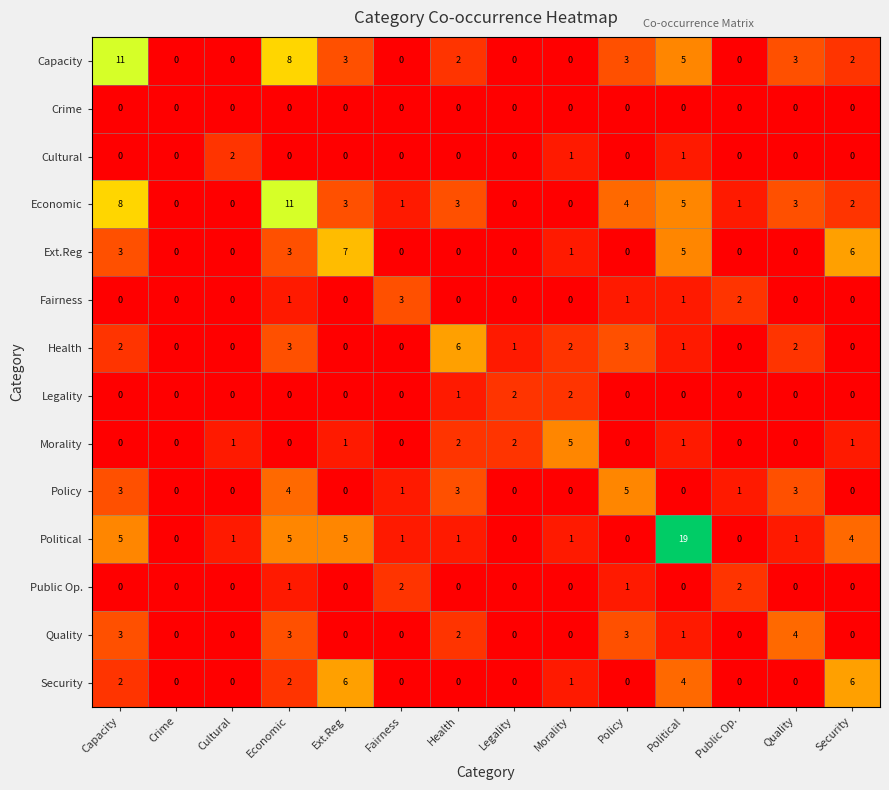

The value of Quality at Capacity is 3. True or false?

True